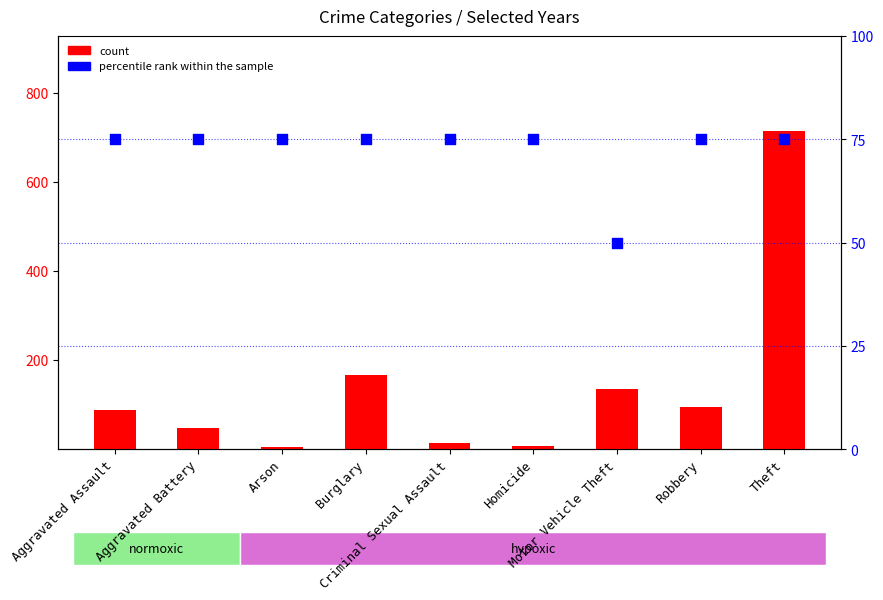

What is the total value across all series at Criminal Sexual Assault?

88